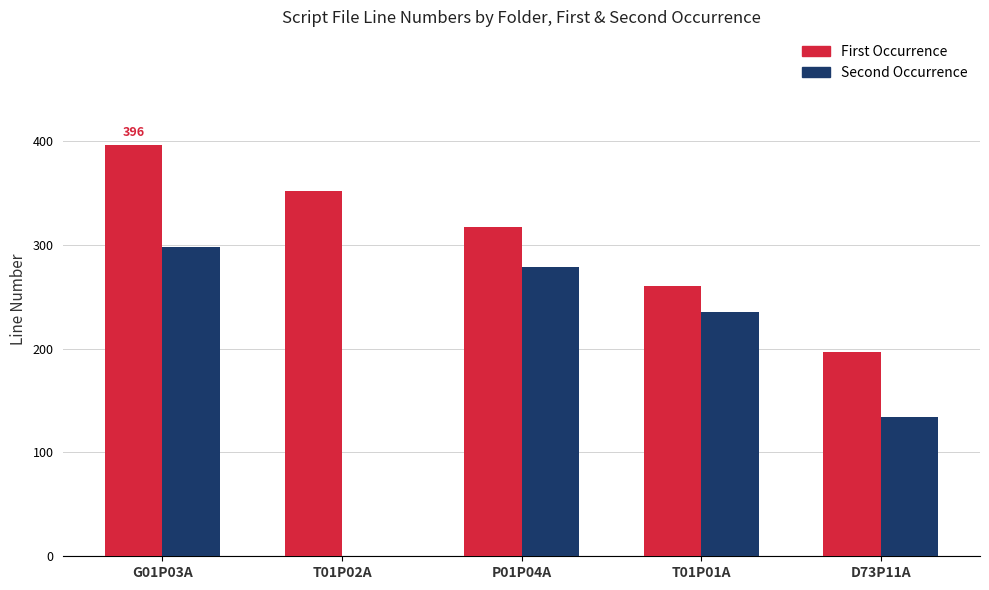

Which series has the largest total across all categories?

First Occurrence